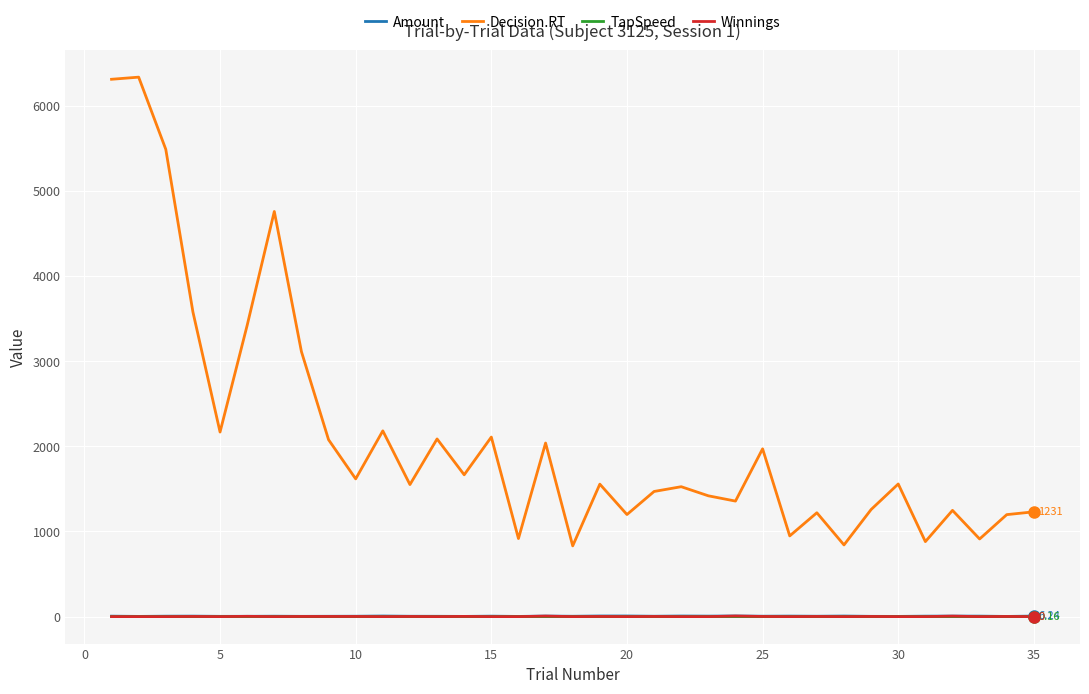

True or false: Decision.RT and Winnings cross at least once.

False